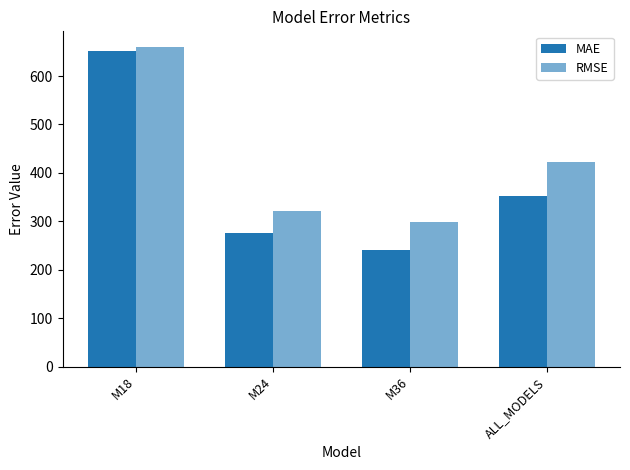

What position from the right is M36?

2